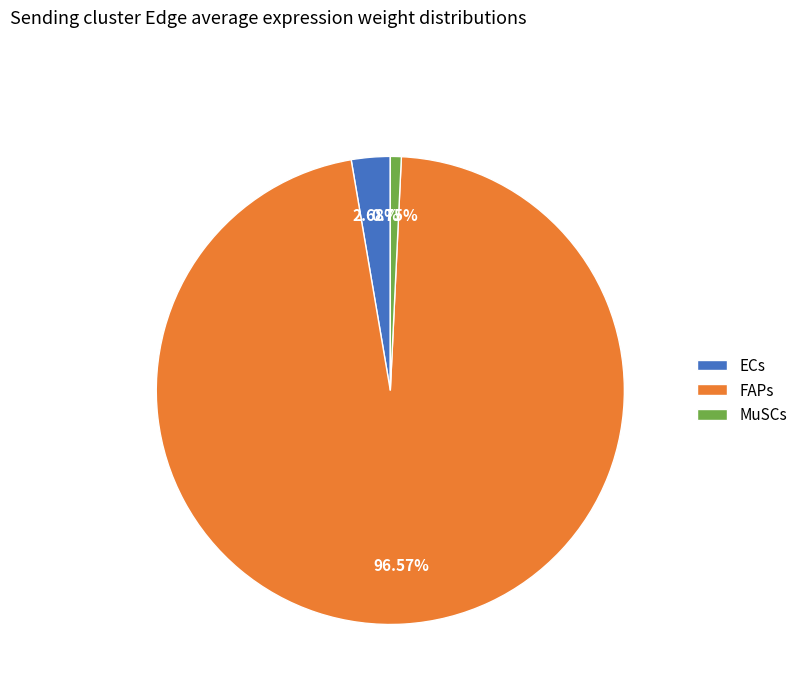

What percentage is NOT represented by MuSCs?

99.2%